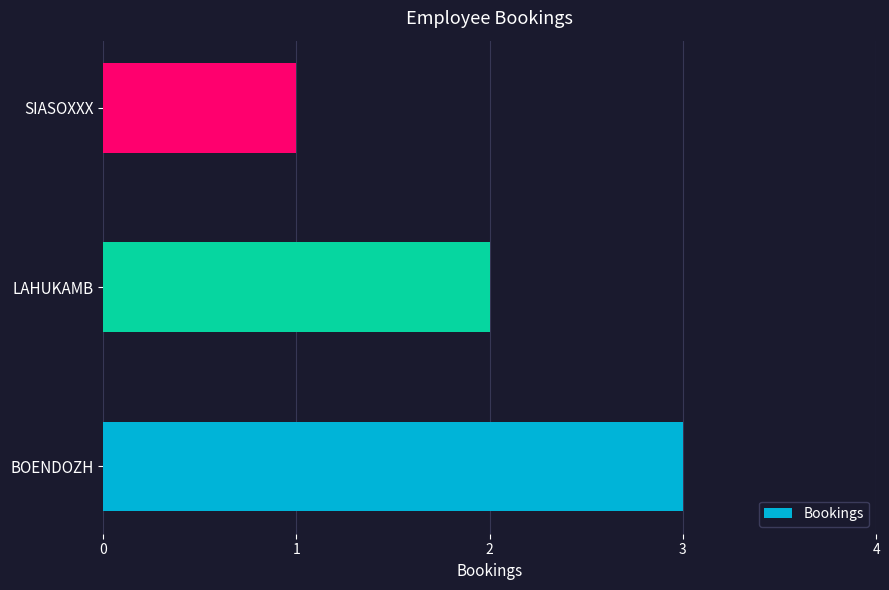

What value does the data have at BOENDOZH?

3